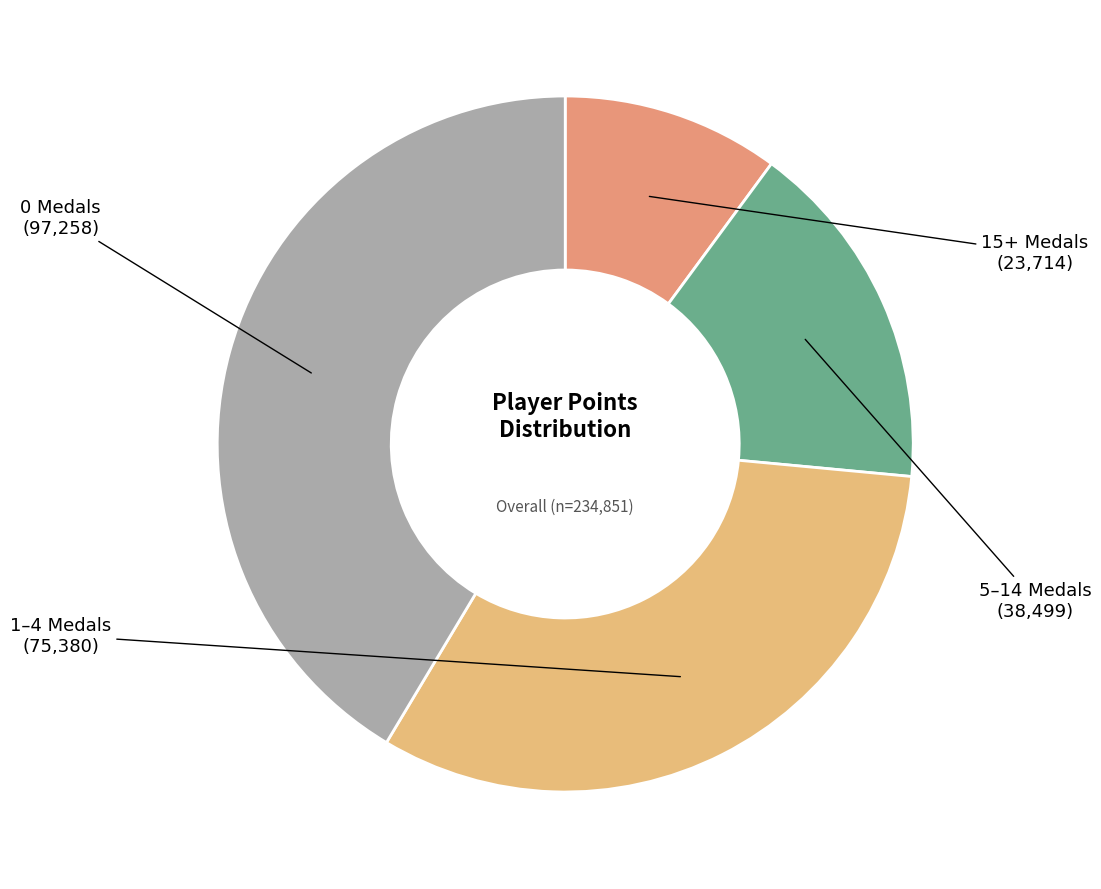

Count the number of slices in the pie.

4